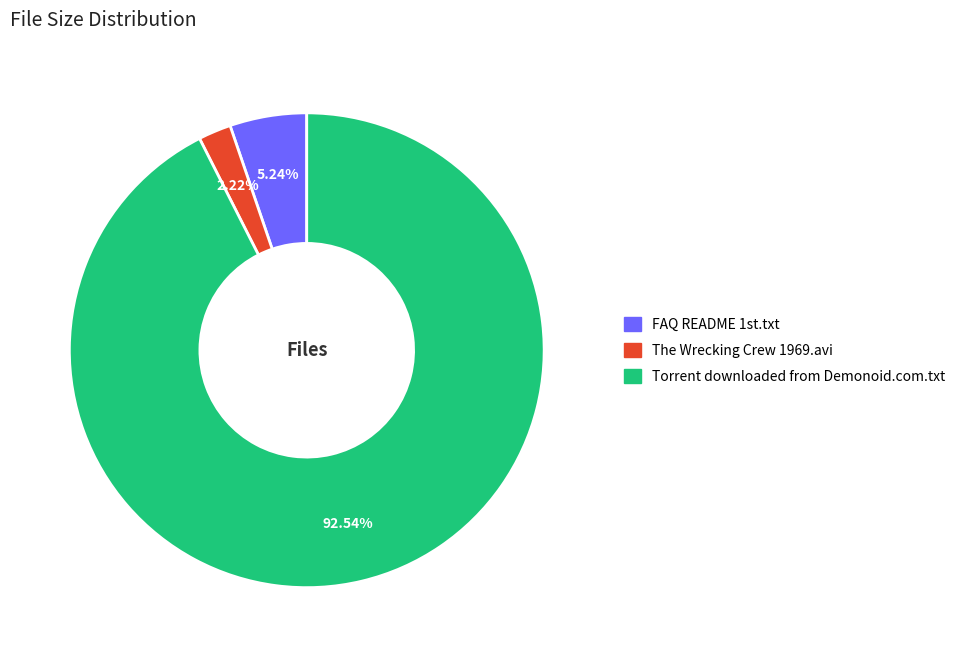

To the nearest percent, what portion does The Wrecking Crew 1969.avi represent?

2%